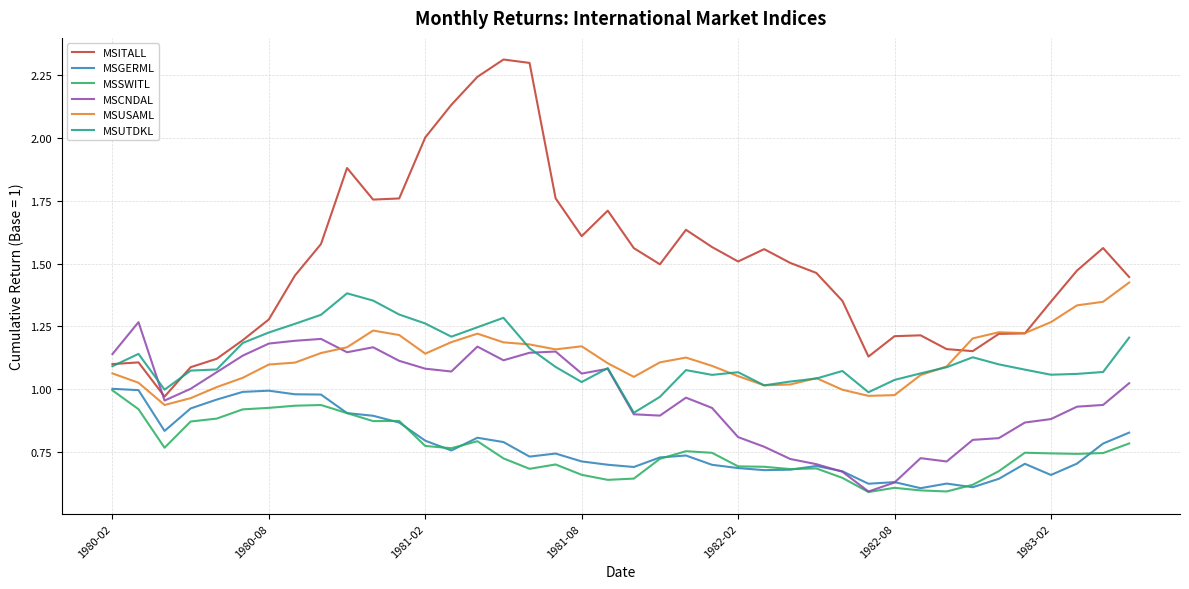

Which series has the largest total across all categories?

MSITALL